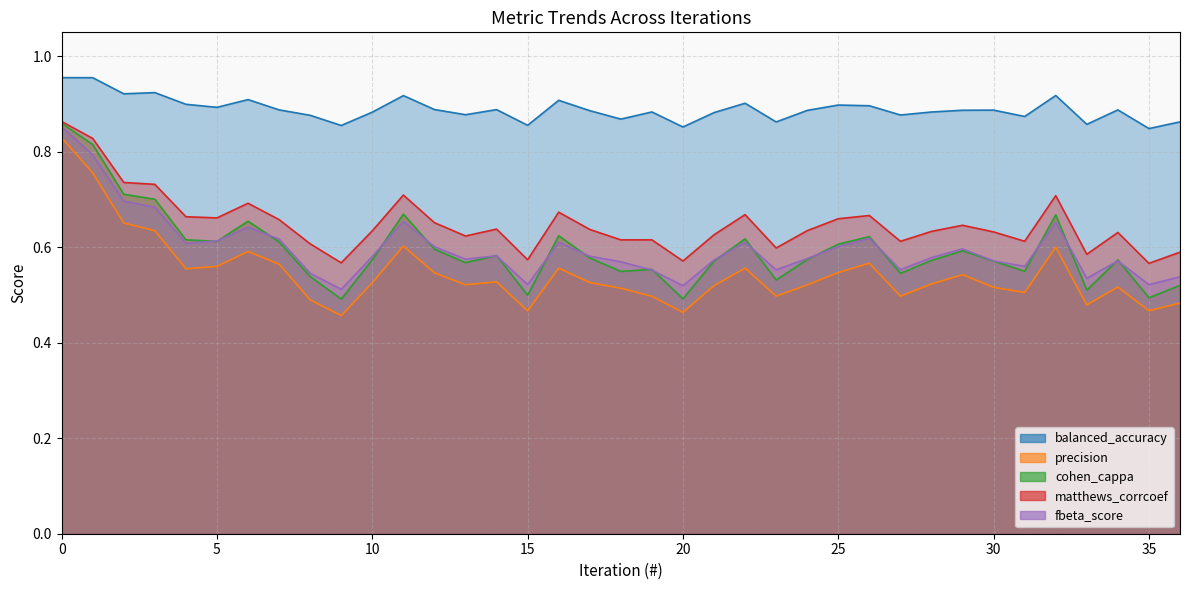

True or false: balanced_accuracy and precision intersect in this chart.

False